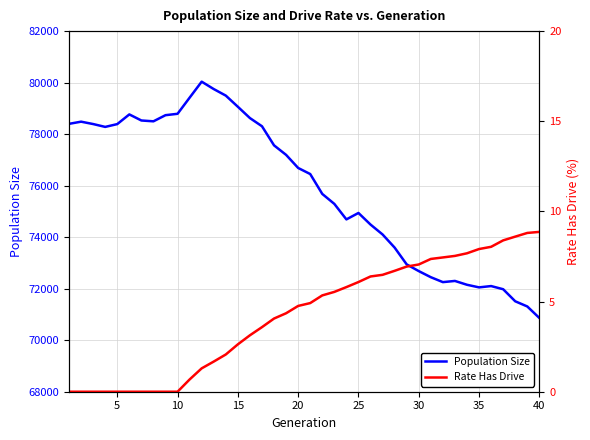

True or false: Population Size and Rate Has Drive cross at least once.

False